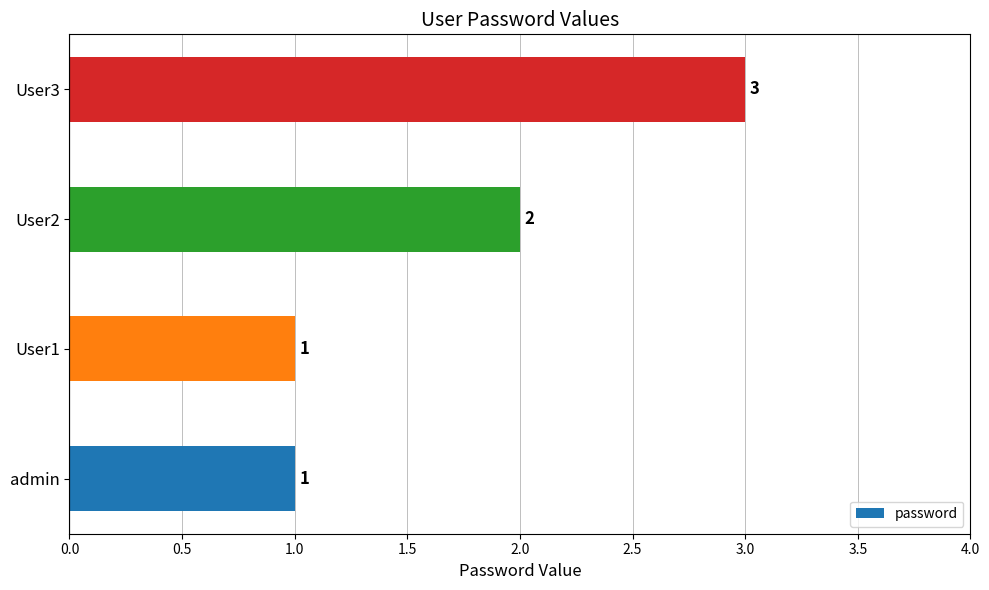

Count the values in the range 1 to 3.

4